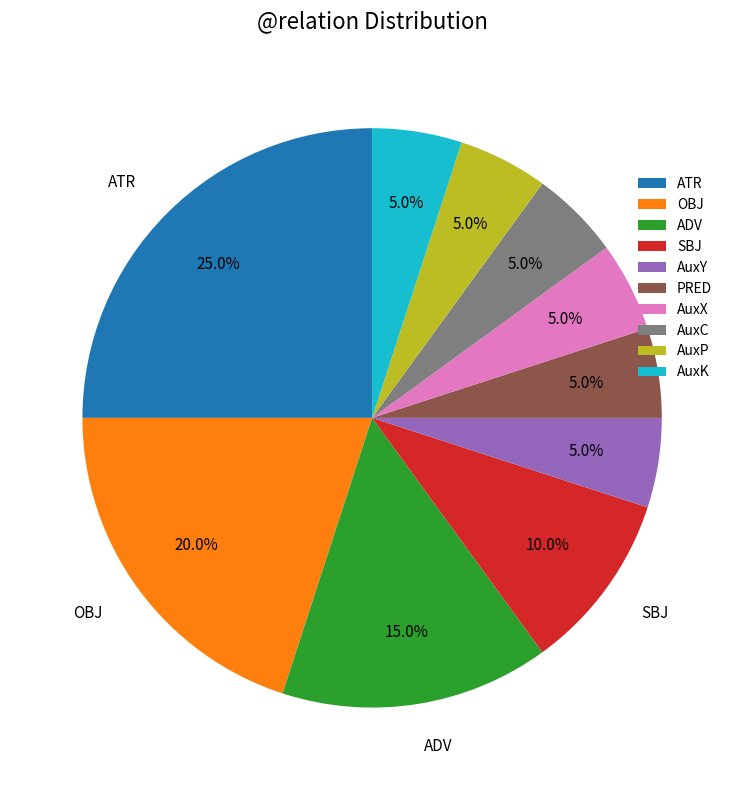

Is there a majority slice in this chart?

No